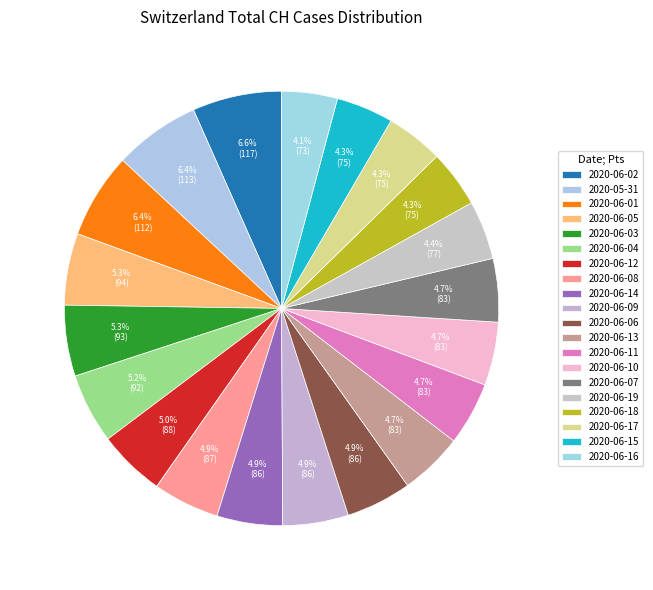

How many slices are in this pie chart?

20